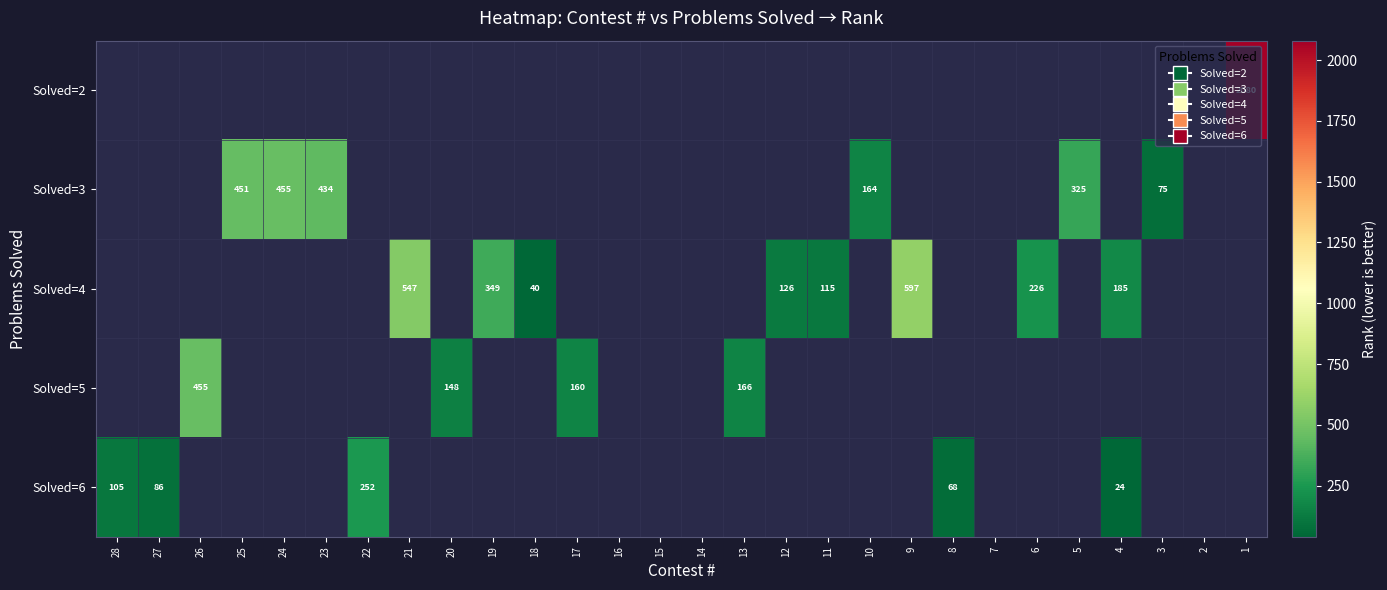

The value of Solved=2 at 1 is 1254. True or false?

False